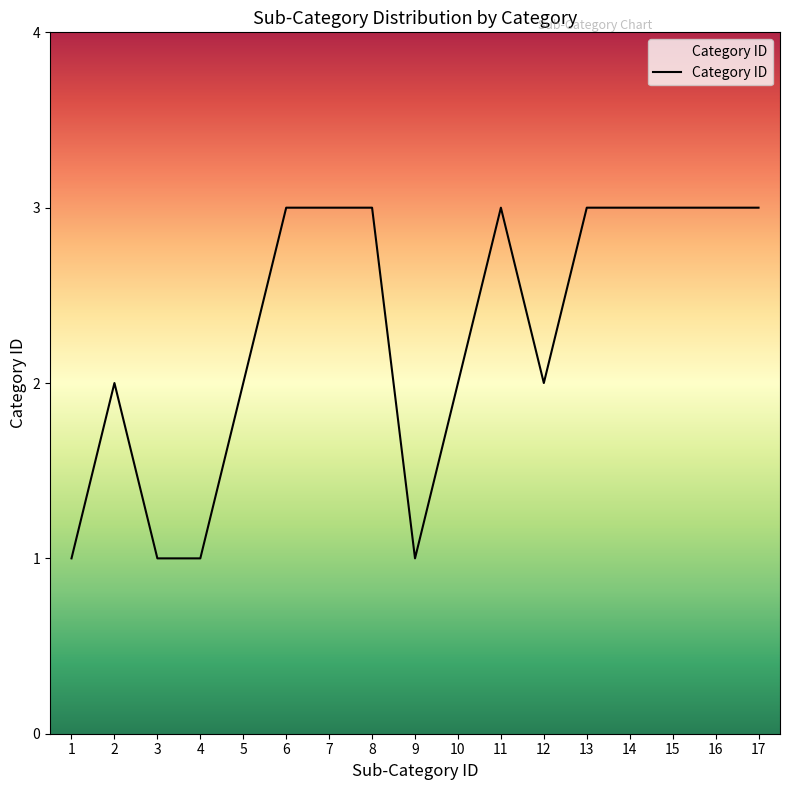

At which category does the data reach its first local peak?

2